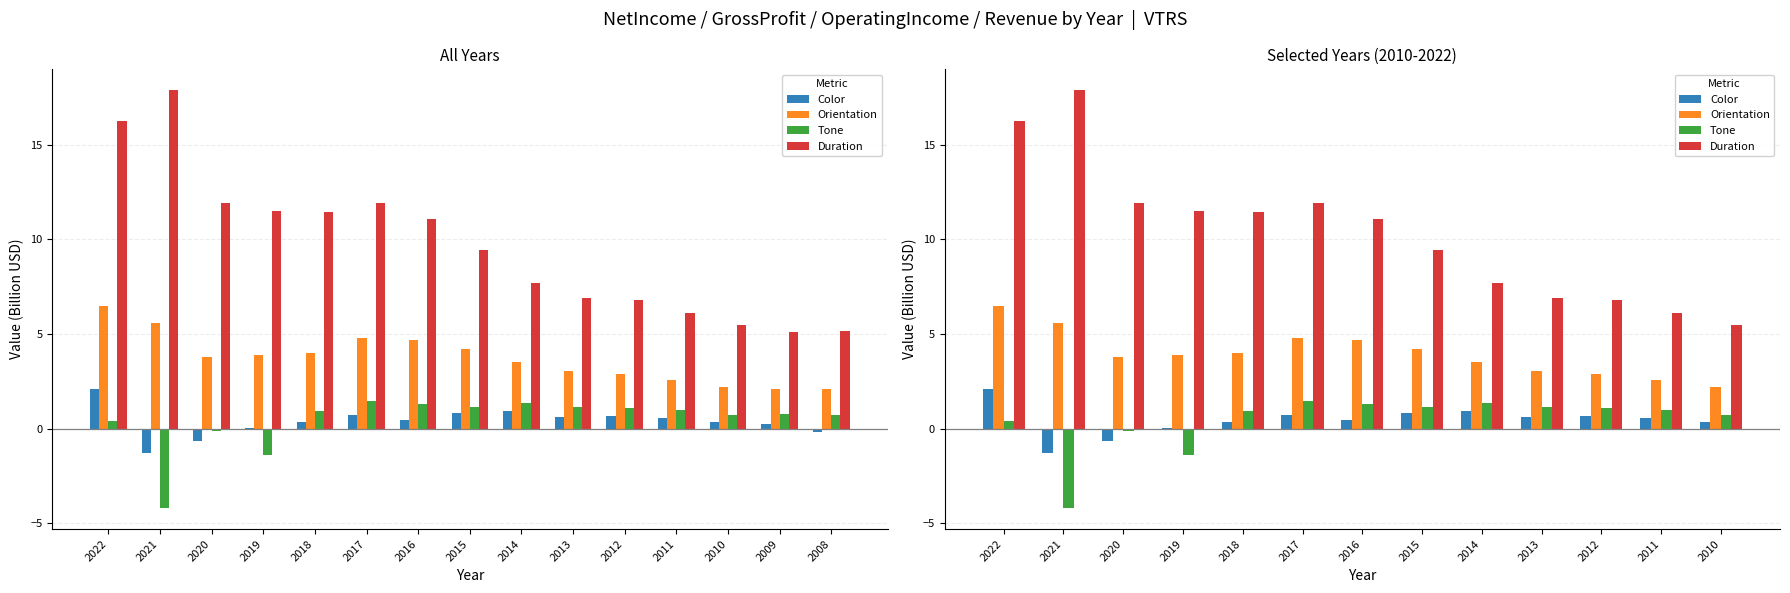

Read the Orientation value at 2020.

3.8